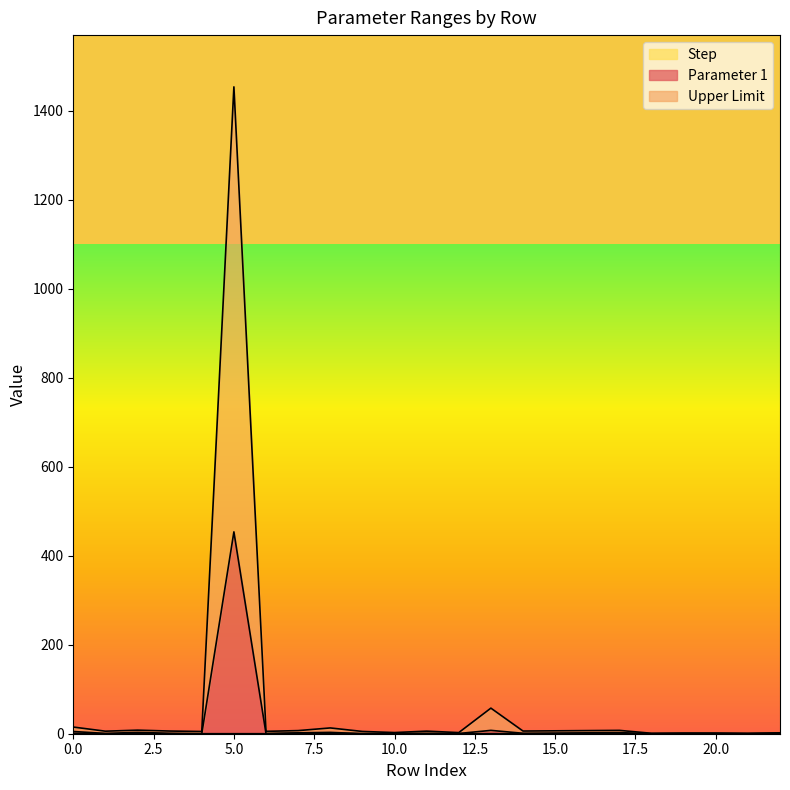

How many lines are shown in the chart?

3